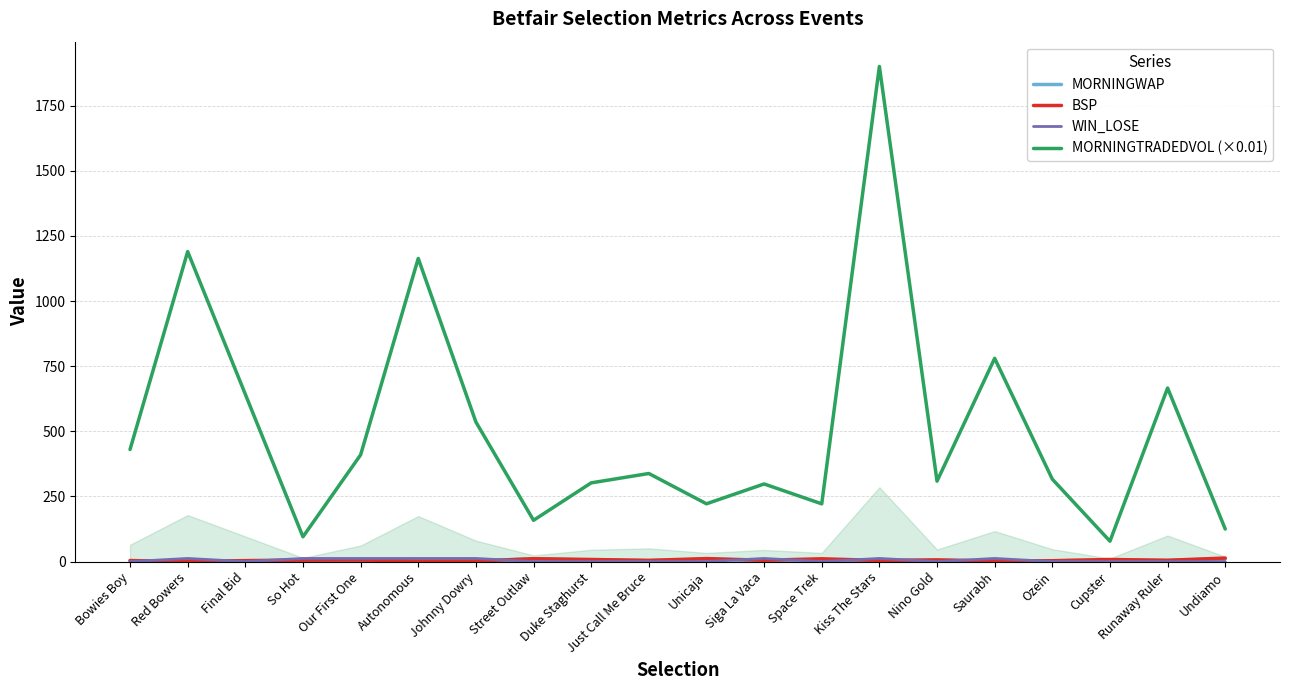

Which category has the highest value in the WIN_LOSE series?

Red Bowers